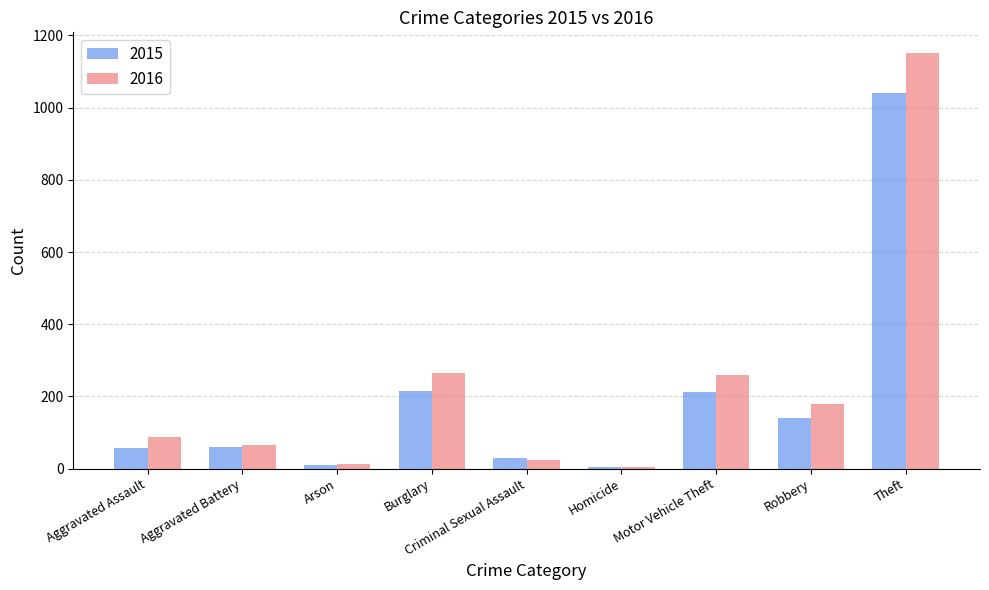

Is it true that 2016 equals 1151 at Theft?

True